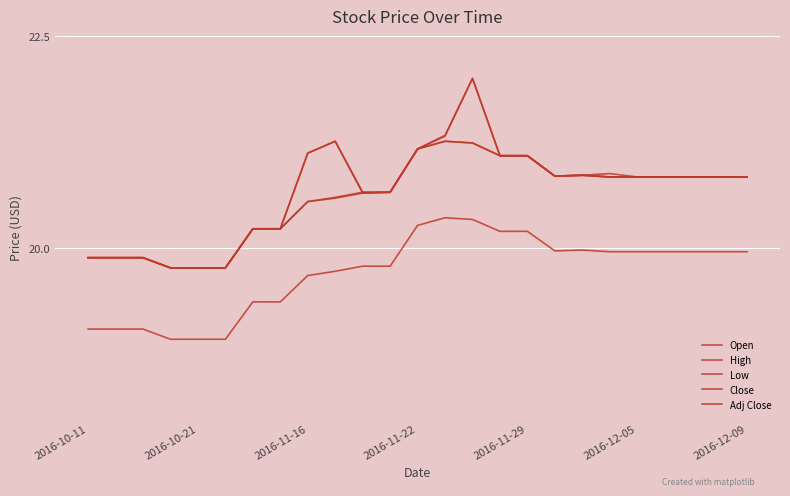

Is this an area chart (filled region under the line)?

No